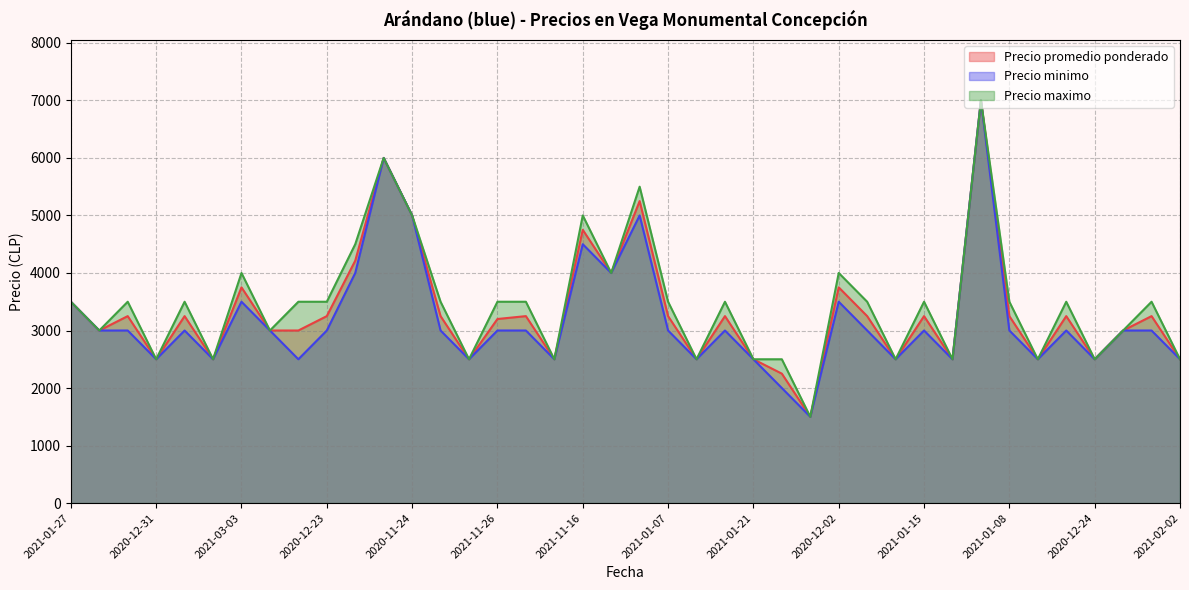

At which label does Precio maximo reach its peak?

2021-11-05